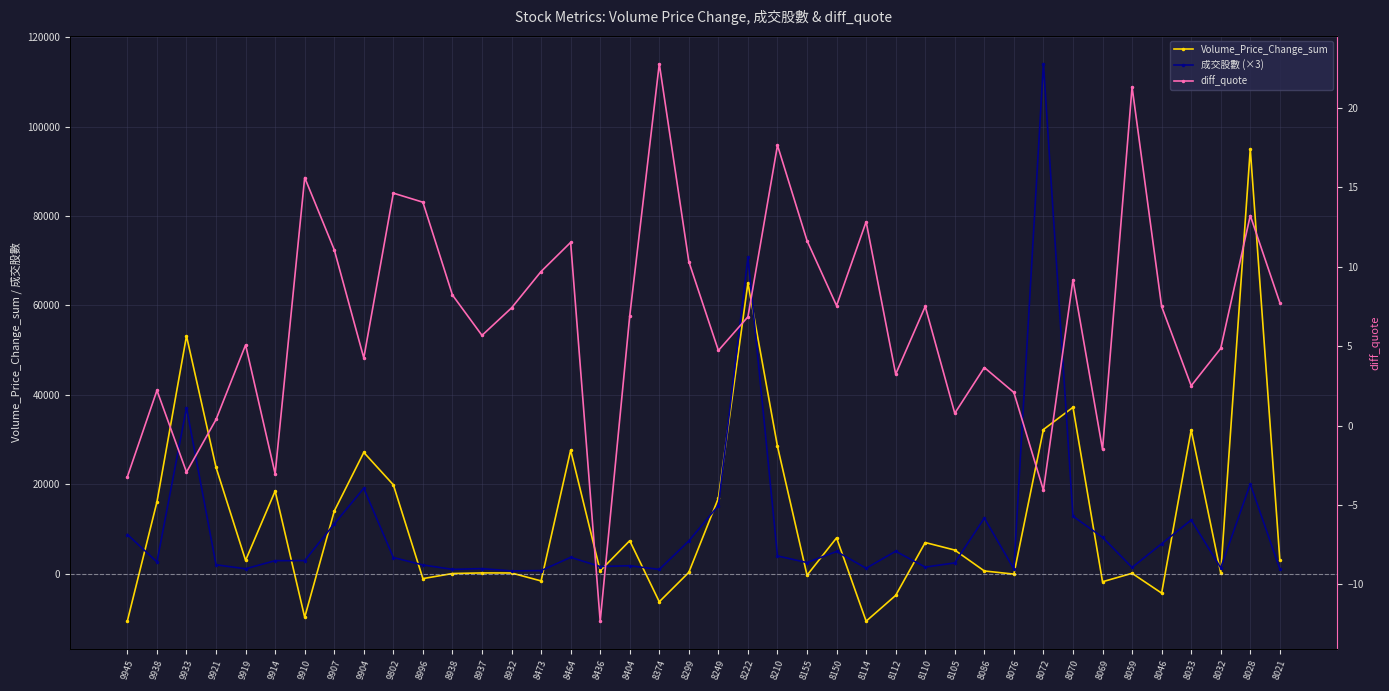

Which series has the largest total across all categories?

Volume_Price_Change_sum